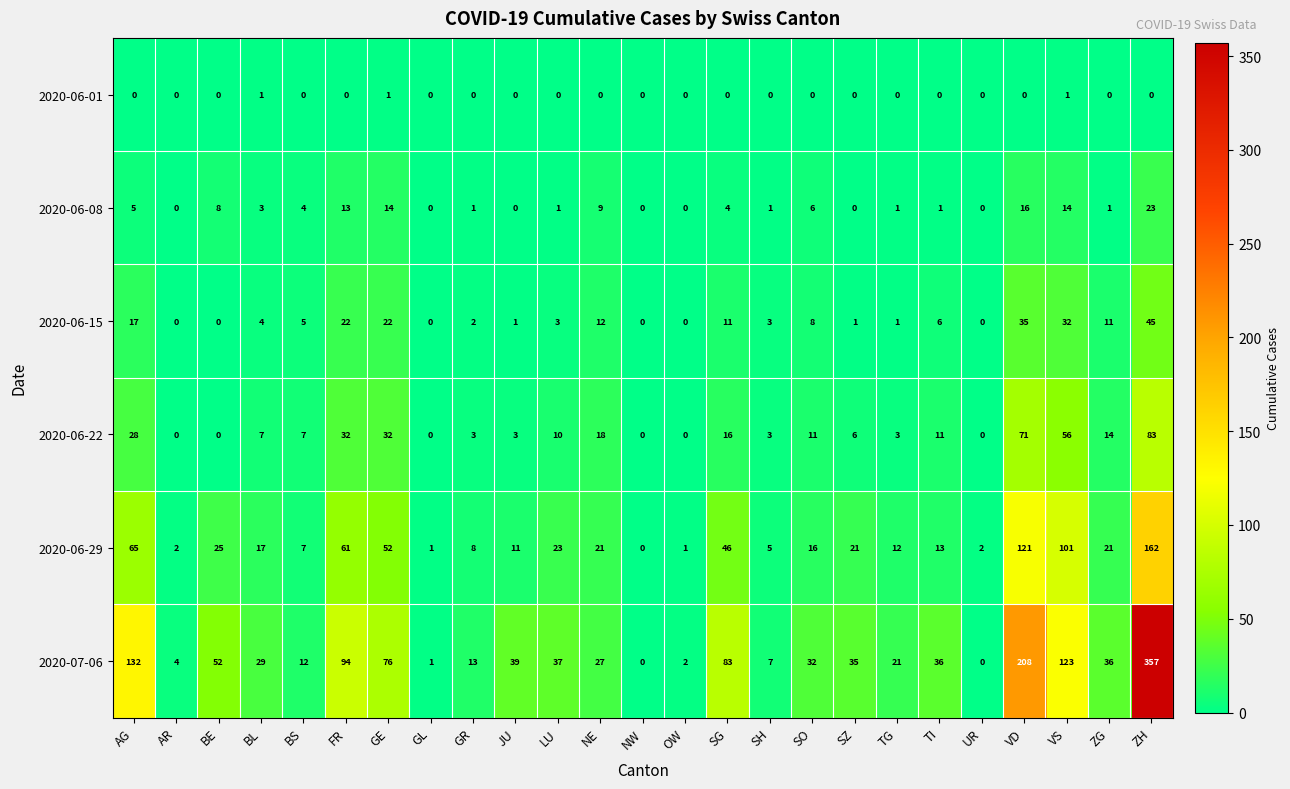

What is the spread (max minus min) of values at ZG?

36